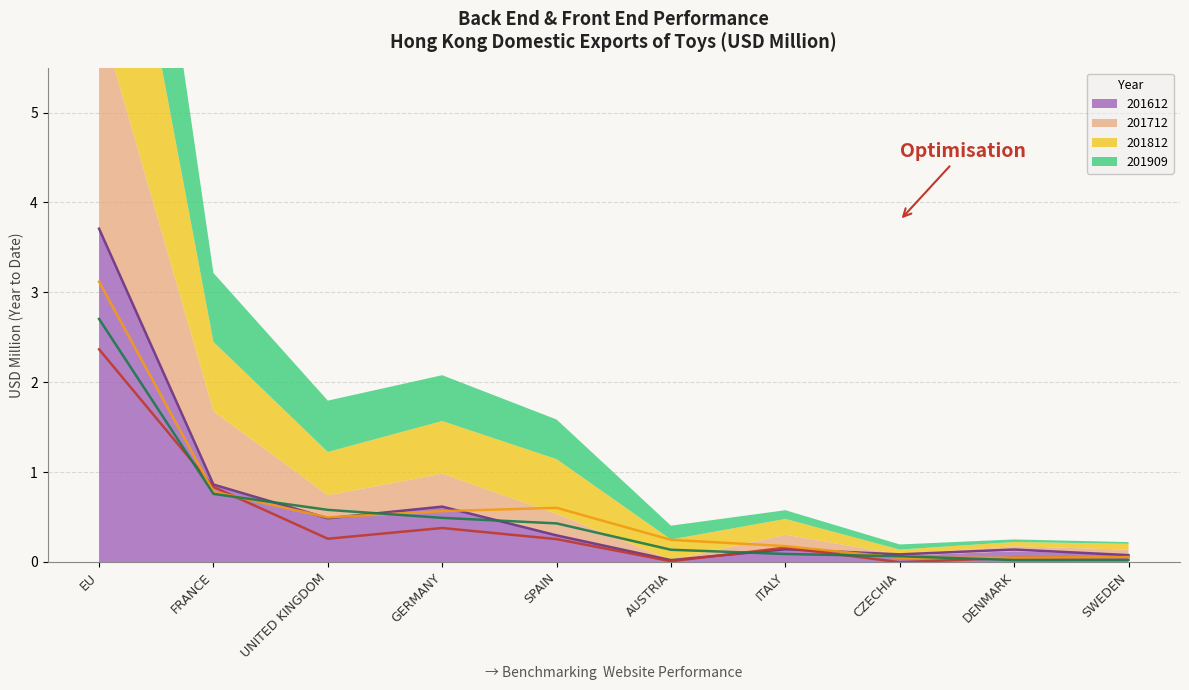

Which has a higher value, ITALY or EU?

EU